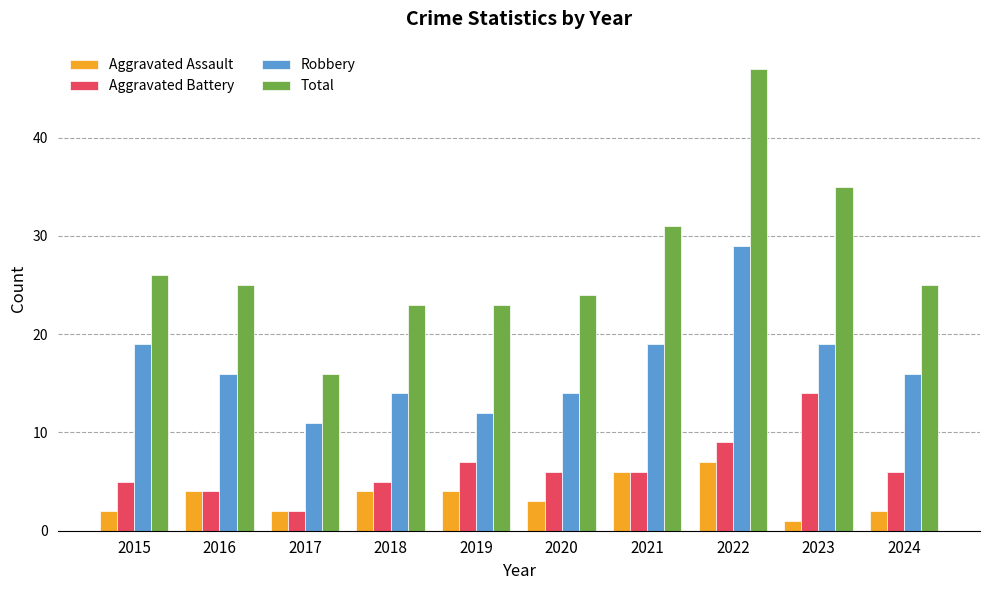

Which category has the lowest value in the Aggravated Assault series?

2023